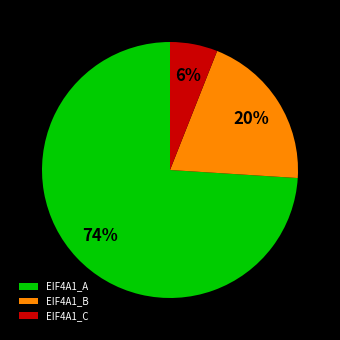

Is the sum of EIF4A1_C and EIF4A1_B greater than half?

No